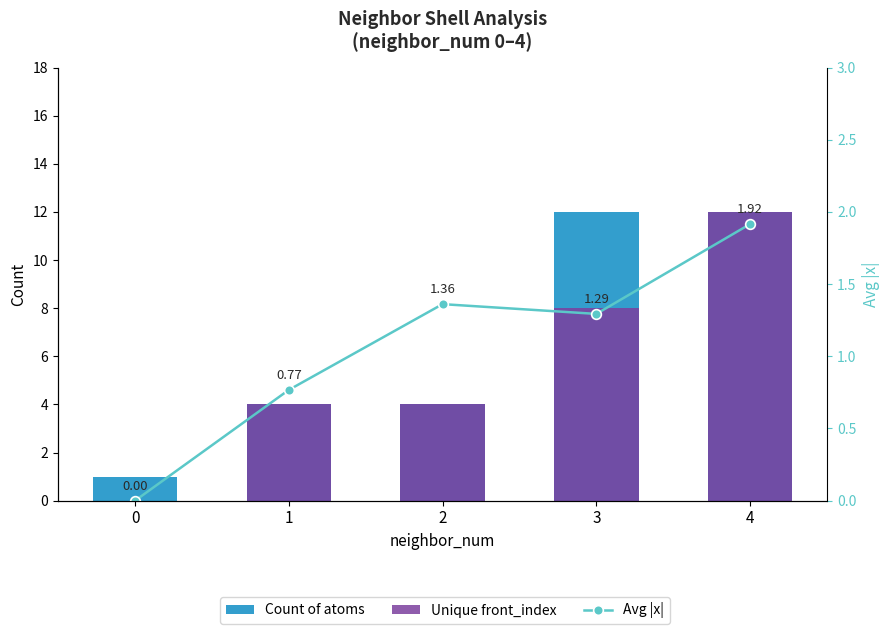

Which series has the largest total across all categories?

Count of atoms